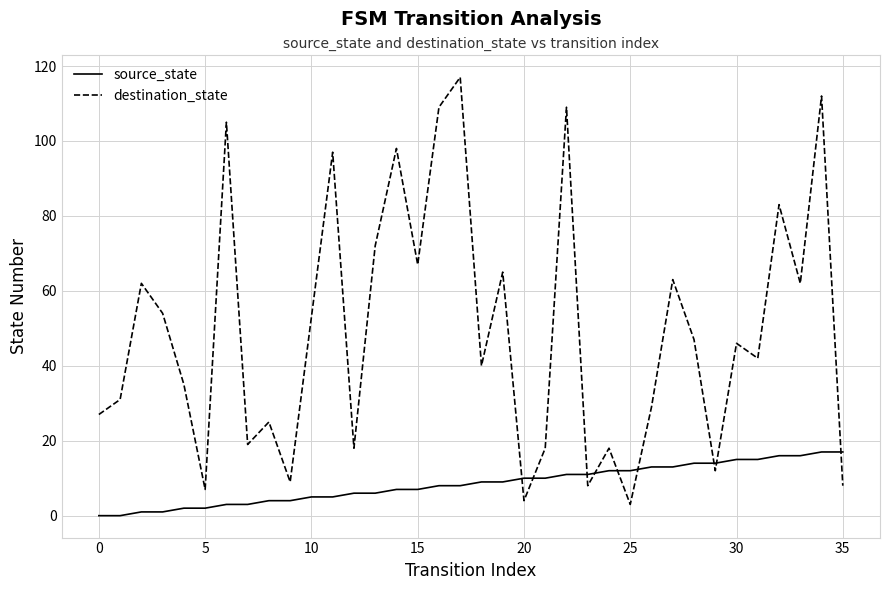

How many lines are shown in the chart?

2